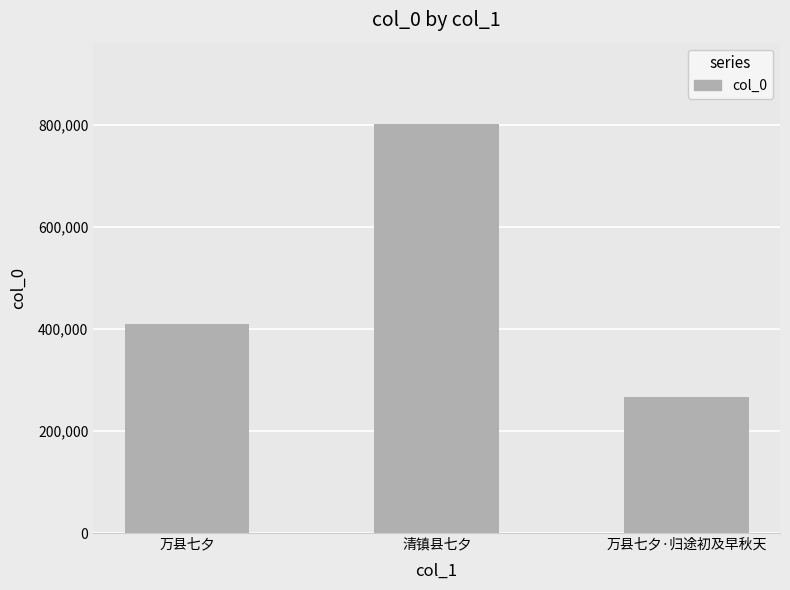

Reading right to left, what are all the values shown in this chart?

万县七夕·归途初及早秋天=265772	清镇县七夕=801184	万县七夕=409427